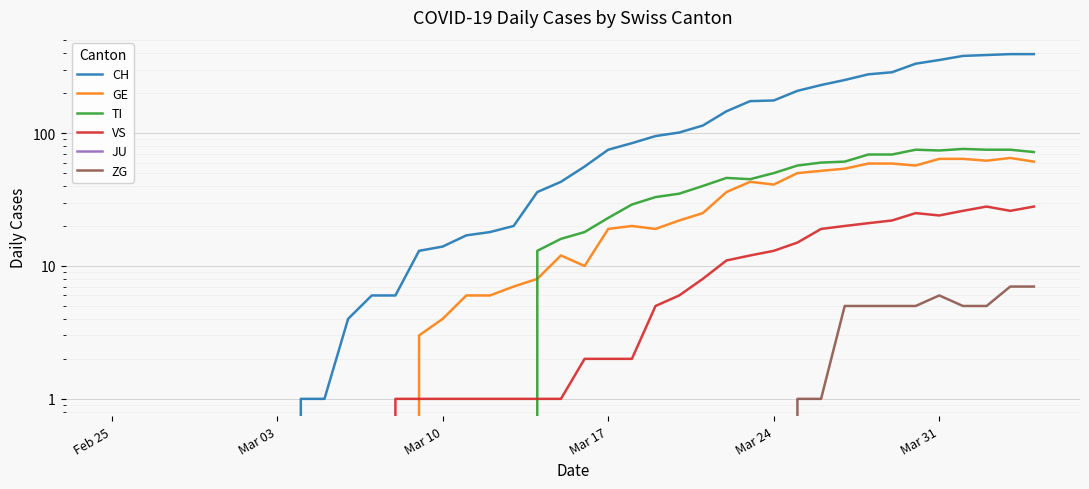

True or false: GE and JU intersect in this chart.

False